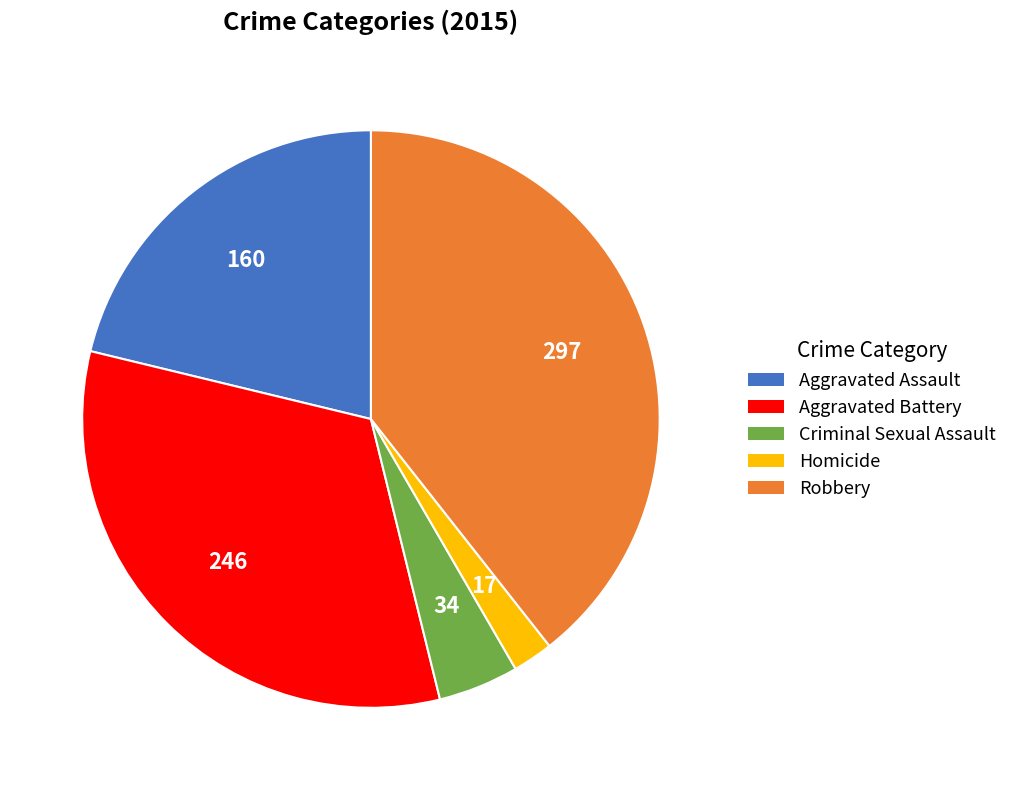

What is the ratio of the value at Aggravated Assault to the value at Homicide?

9.4